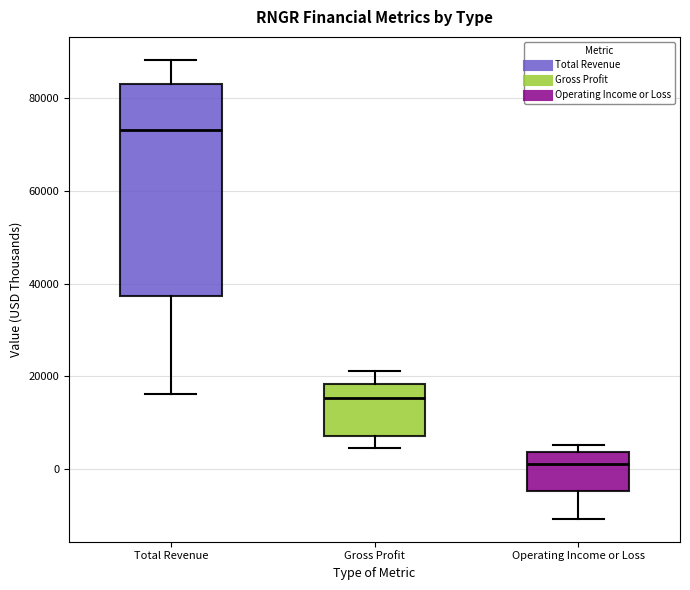

Where does the median line of the box for Gross Profit sit on the y-axis? The values are not printed on the chart, so give them approximately, as read against the axis.

16000